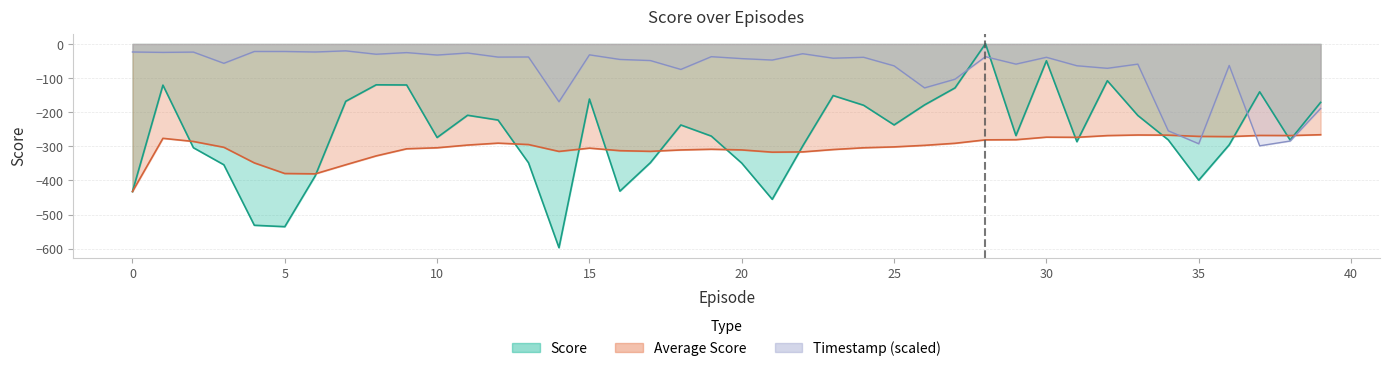

How many negative values does the Score series have?

39